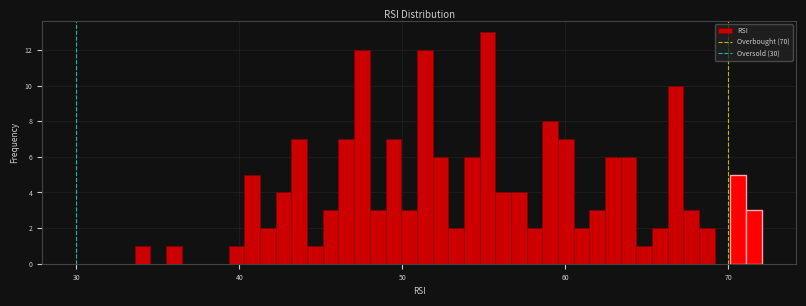

Around what value on the x-axis is the tallest bar? Give the approximate position of its centre, as read against the axis.

55